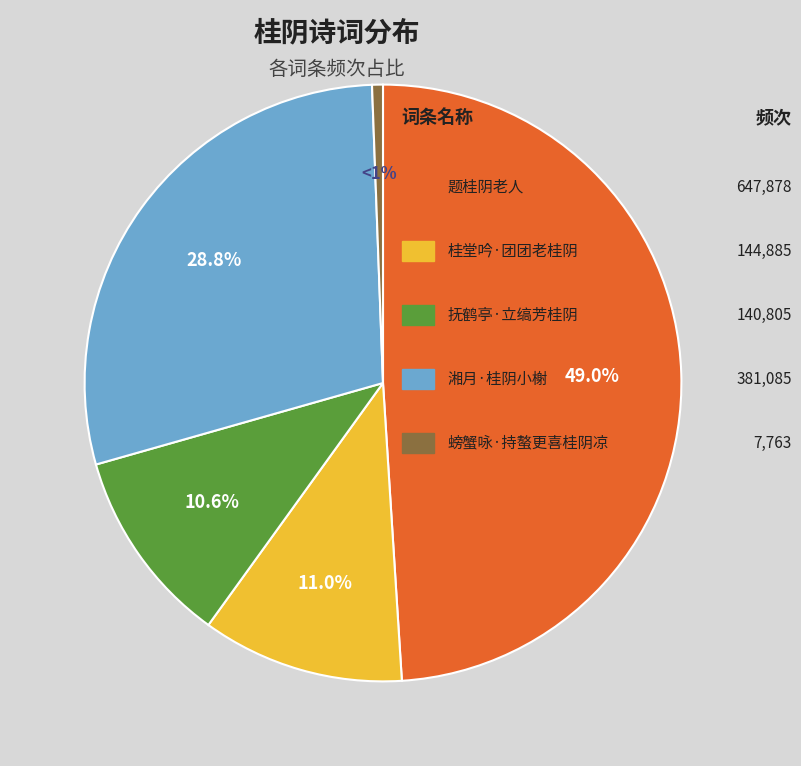

Does any single category account for the majority?

No